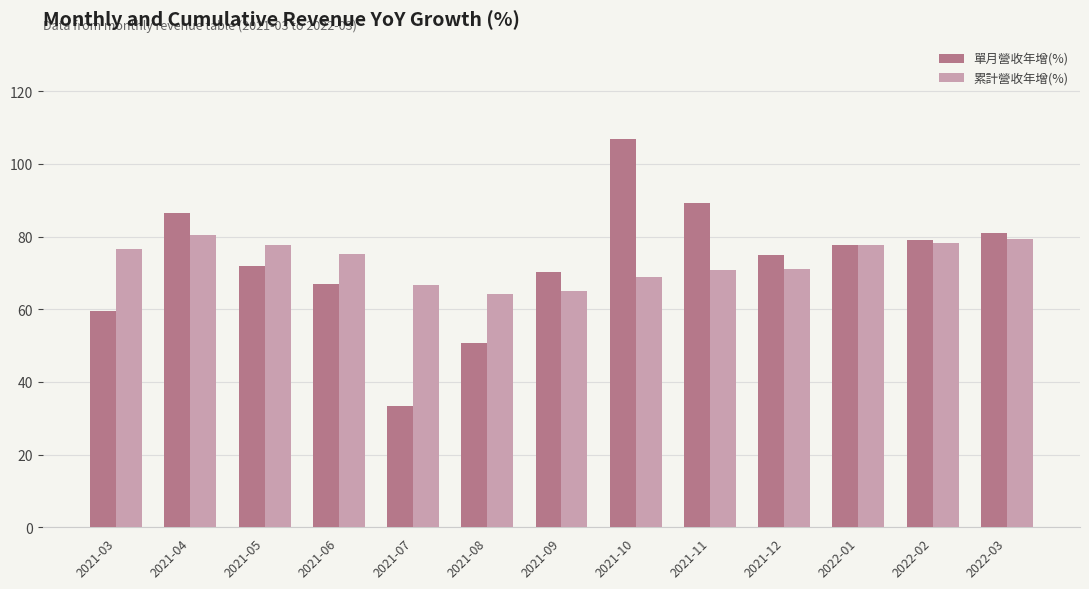

What is the greatest value displayed?

106.9